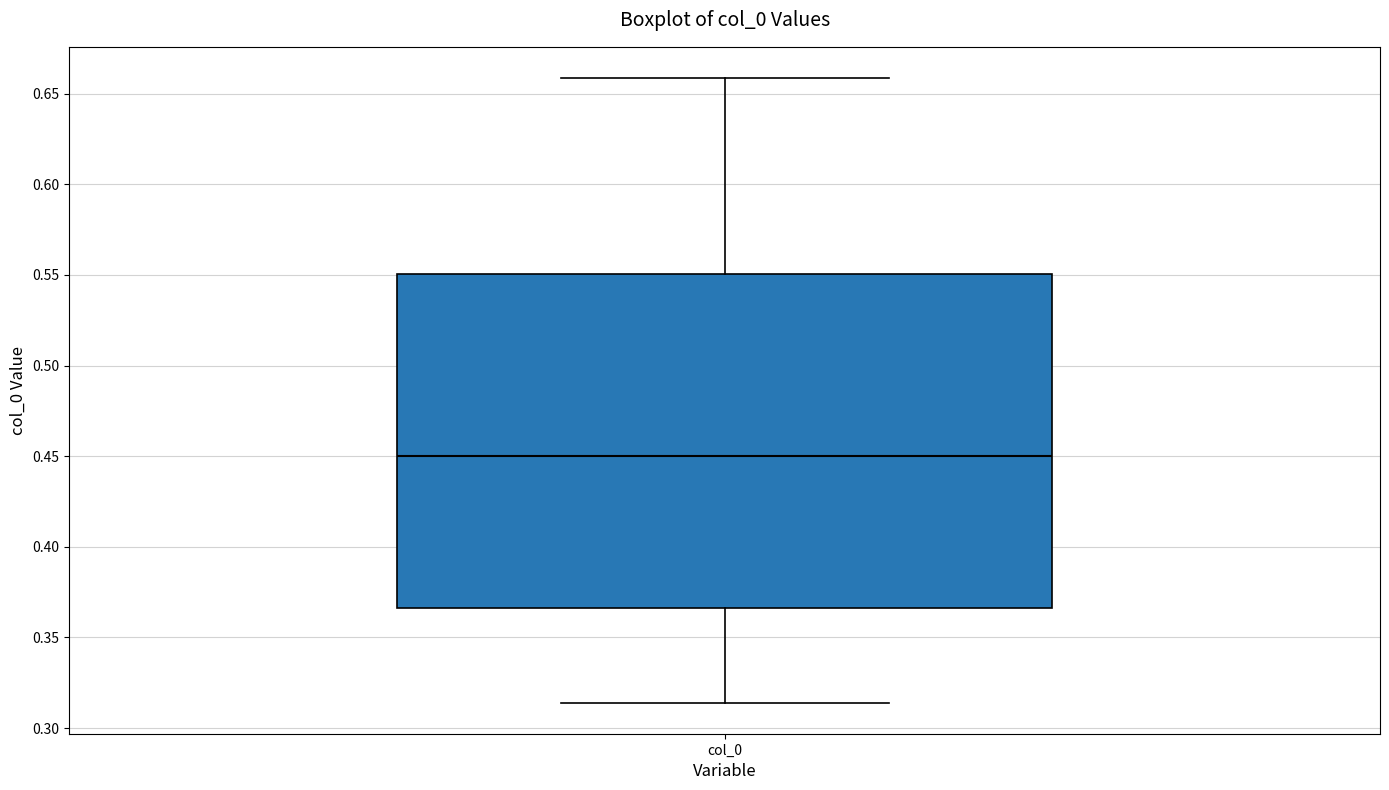

Transcribe this box plot: give where the median line is, the range the box spans, and where the two whiskers end, as read against the y-axis. The values are not printed on the chart, so give them approximately, as read against the axis.

median 0.450, box 0.365 to 0.550, whiskers 0.315 to 0.660